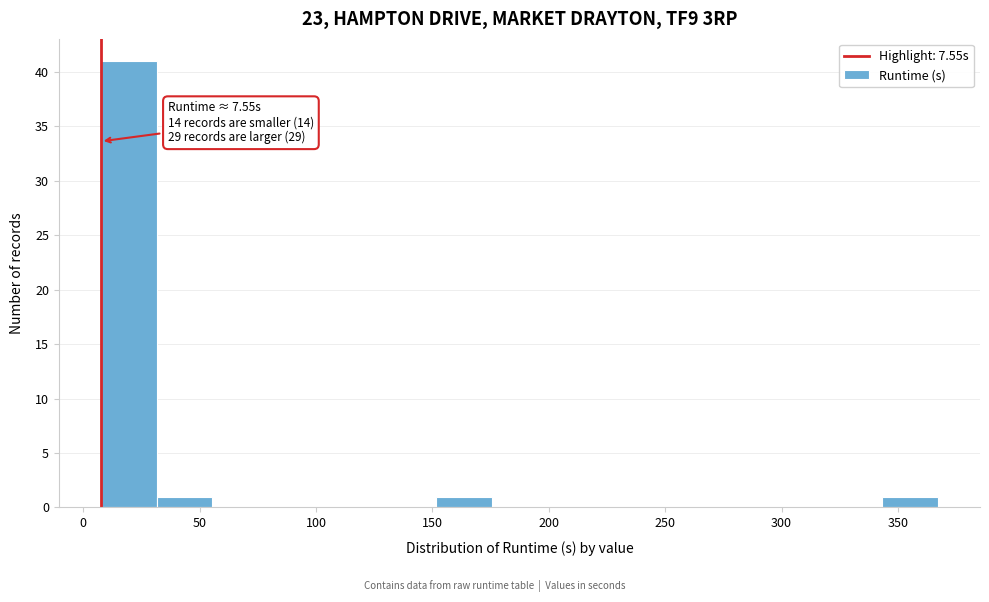

Which range on the x-axis has the tallest bar?

10 to 30